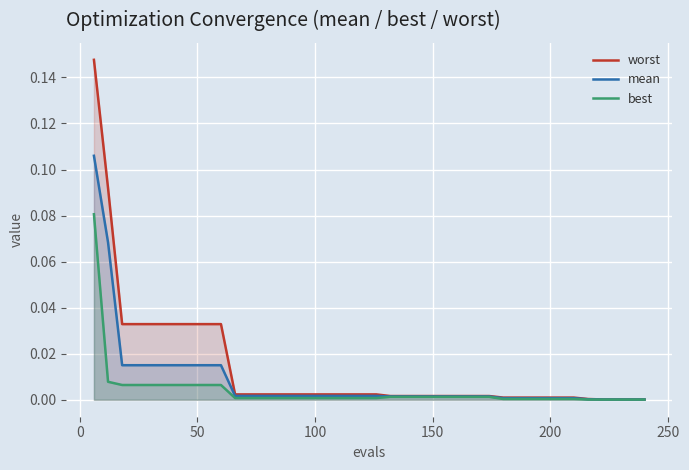

Reading right to left, list all the values displayed in this chart.

worst: 0.0	0.0	0.0	0.0	0.0	0.0	0.0	0.0	0.0	0.0	0.0	0.0	0.0	0.0	0.0	0.0	0.0	0.0	0.0	0.0	0.0	0.0	0.0	0.0	0.0	0.0	0.0	0.0	0.0	0.0	0.0	0.0	0.0	0.0	0.0	0.0	0.0	0.0	0.1	0.1
mean: 0.0	0.0	0.0	0.0	0.0	0.0	0.0	0.0	0.0	0.0	0.0	0.0	0.0	0.0	0.0	0.0	0.0	0.0	0.0	0.0	0.0	0.0	0.0	0.0	0.0	0.0	0.0	0.0	0.0	0.0	0.0	0.0	0.0	0.0	0.0	0.0	0.0	0.0	0.1	0.1
best: 0.0	0.0	0.0	0.0	0.0	0.0	0.0	0.0	0.0	0.0	0.0	0.0	0.0	0.0	0.0	0.0	0.0	0.0	0.0	0.0	0.0	0.0	0.0	0.0	0.0	0.0	0.0	0.0	0.0	0.0	0.0	0.0	0.0	0.0	0.0	0.0	0.0	0.0	0.0	0.1